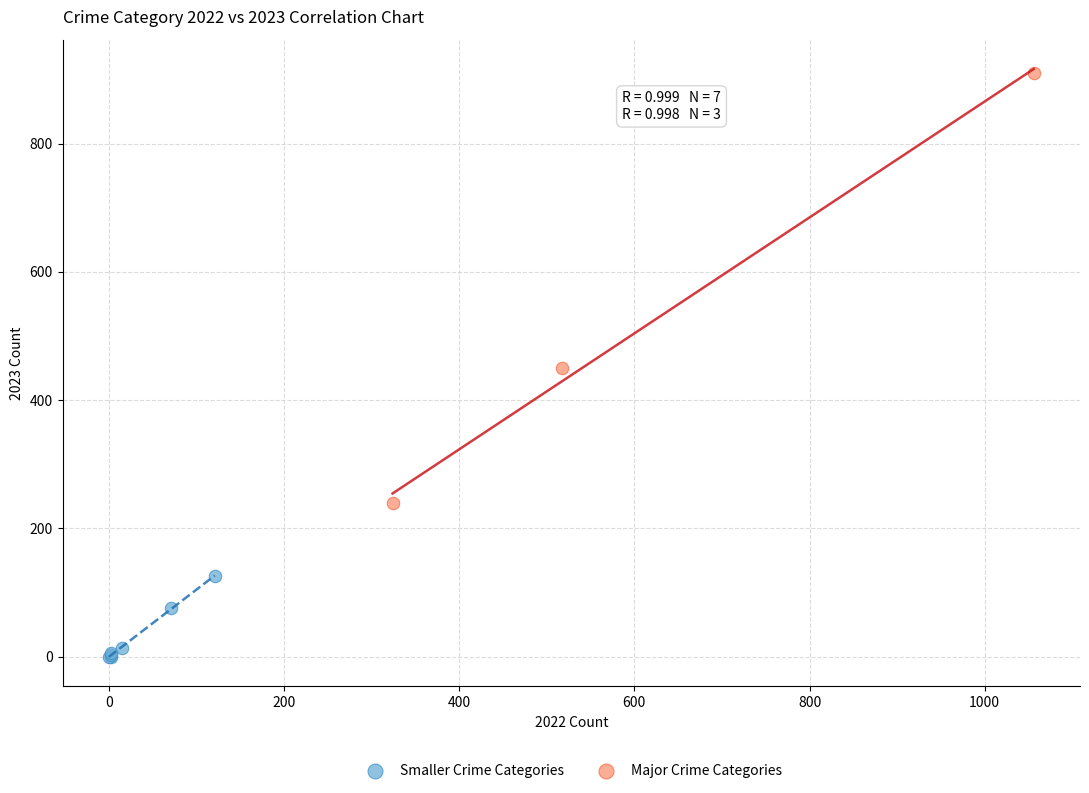

Which series has the widest spread of Y values?

Major Crime Categories